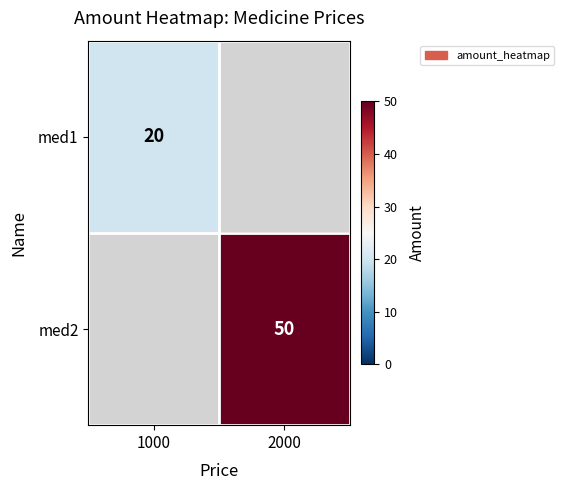

Is the value of med2 at 2000 greater than the value of med1 at 1000?

Yes